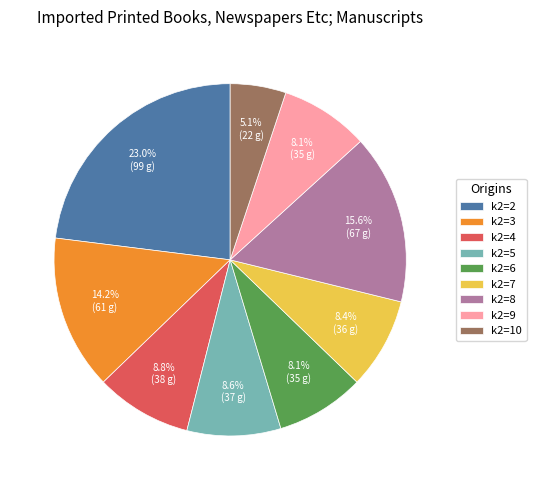

Is the sum of k2=4 and k2=6 greater than half?

No